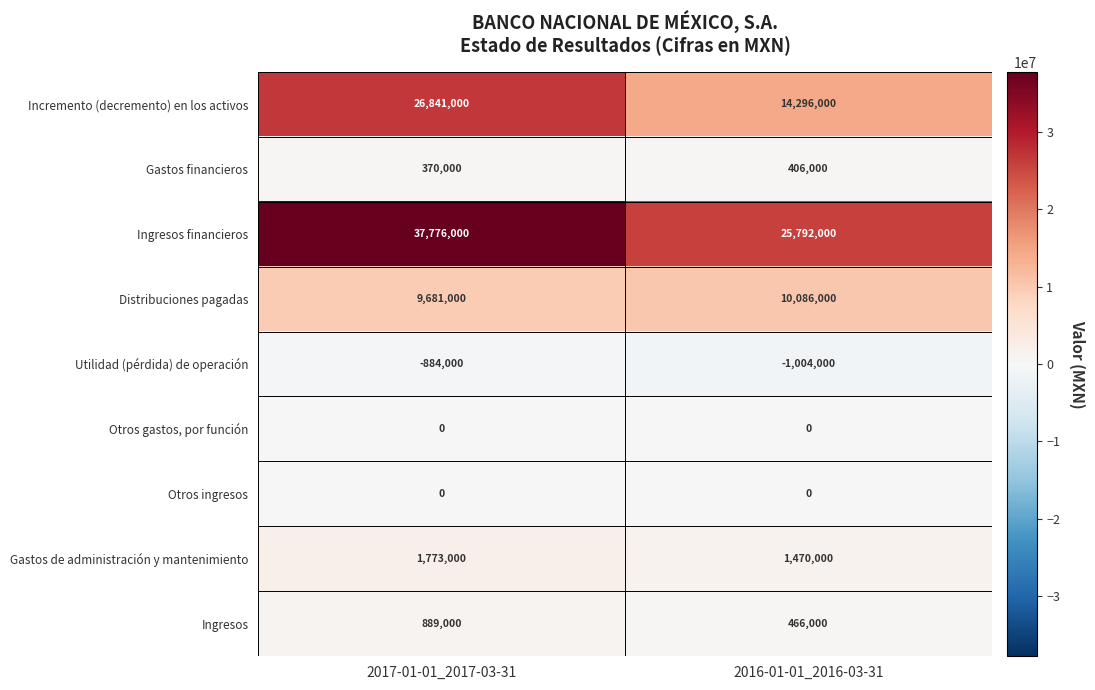

What value does the Utilidad (pérdida) de operación series have at 2016-01-01_2016-03-31?

-1004000